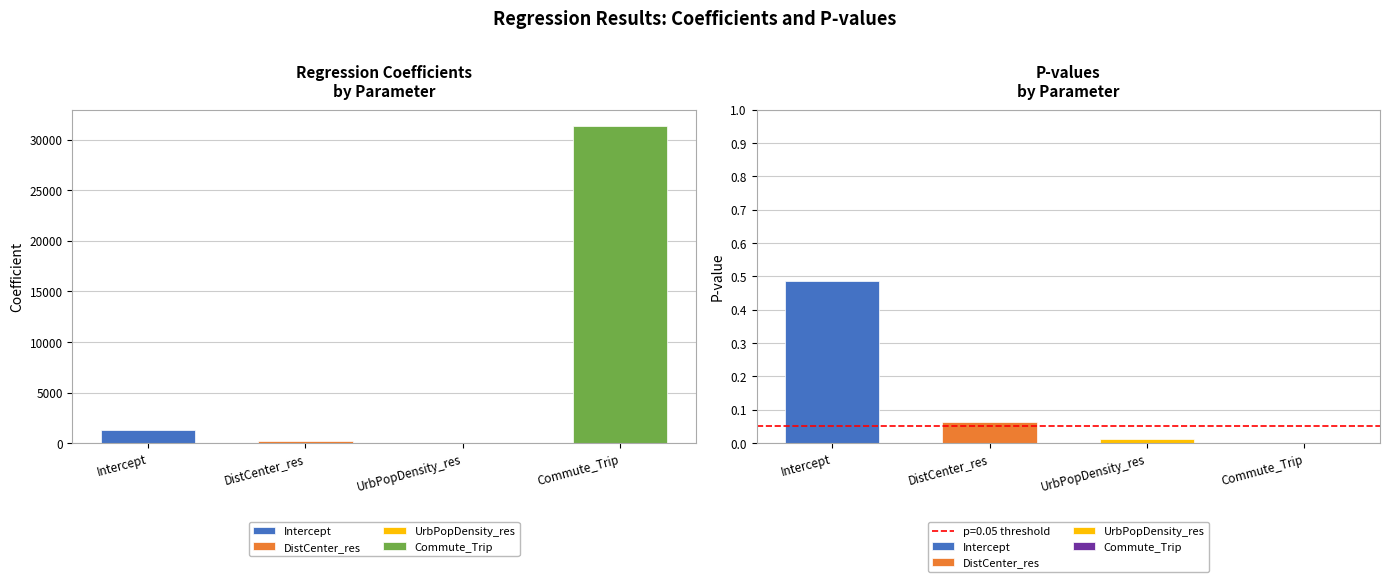

Is the value of coefficient at UrbPopDensity_res greater than the value of p at DistCenter_res?

No